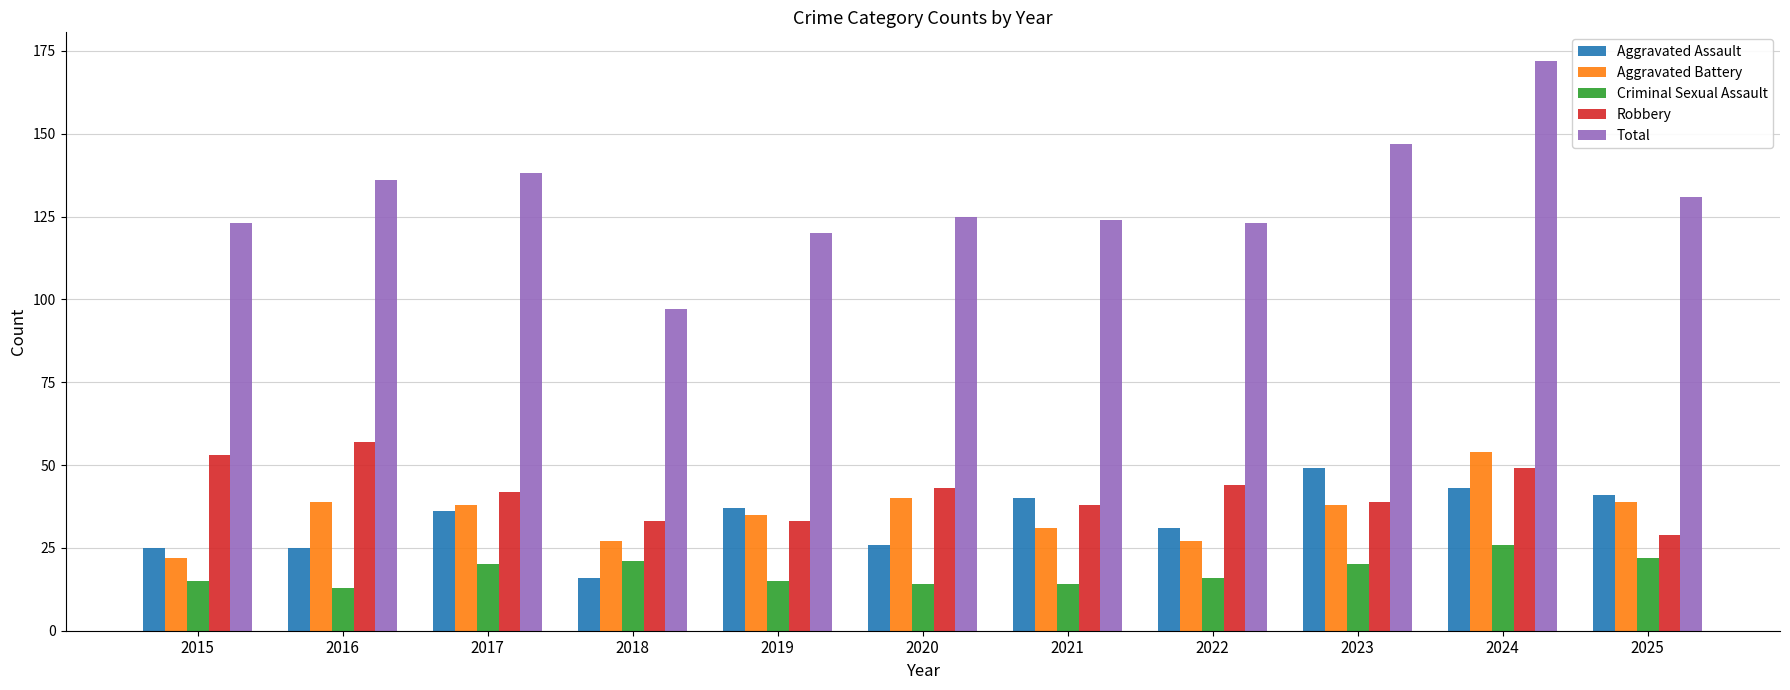

Which category has the highest value in the Total series?

2024